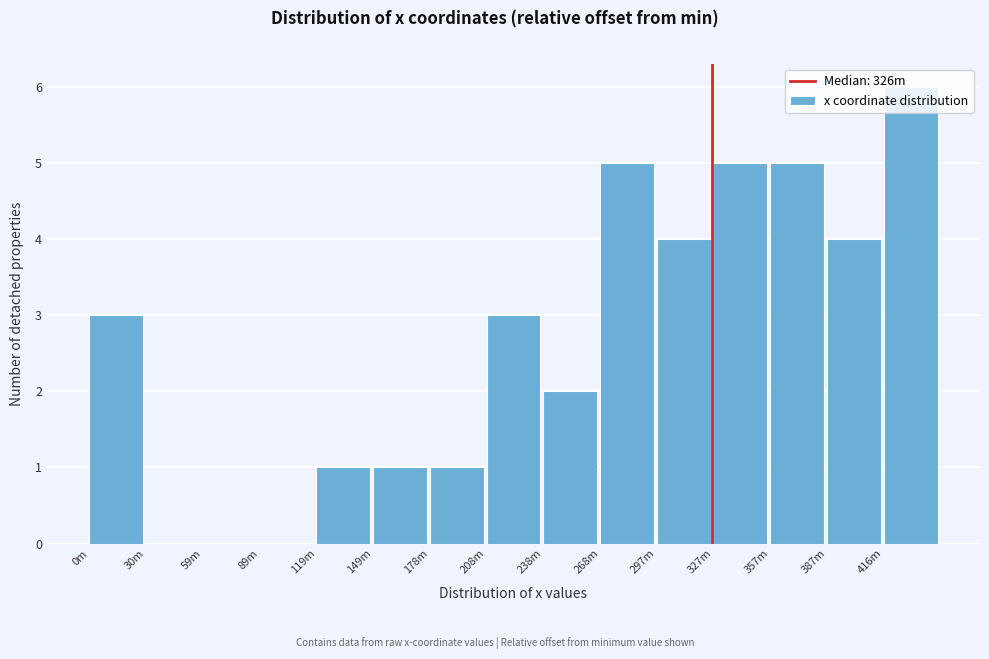

The chart shows a value of 0 at 178m. True or false?

False